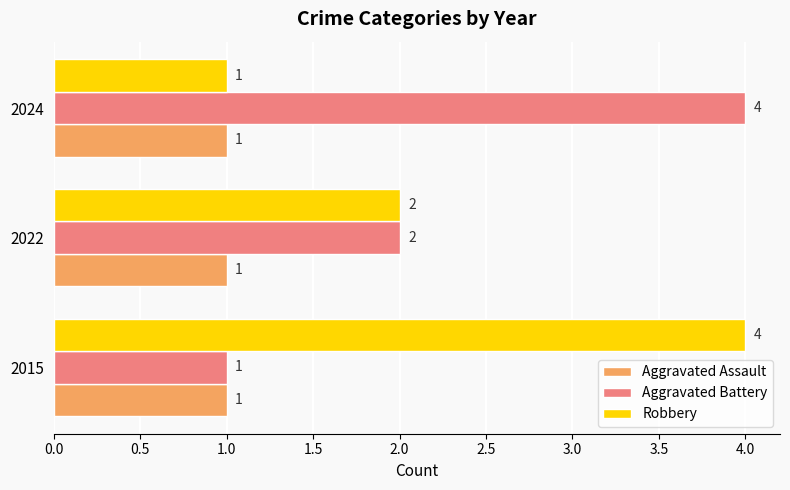

Between 2015 and 2022, which series saw the biggest shift?

Robbery